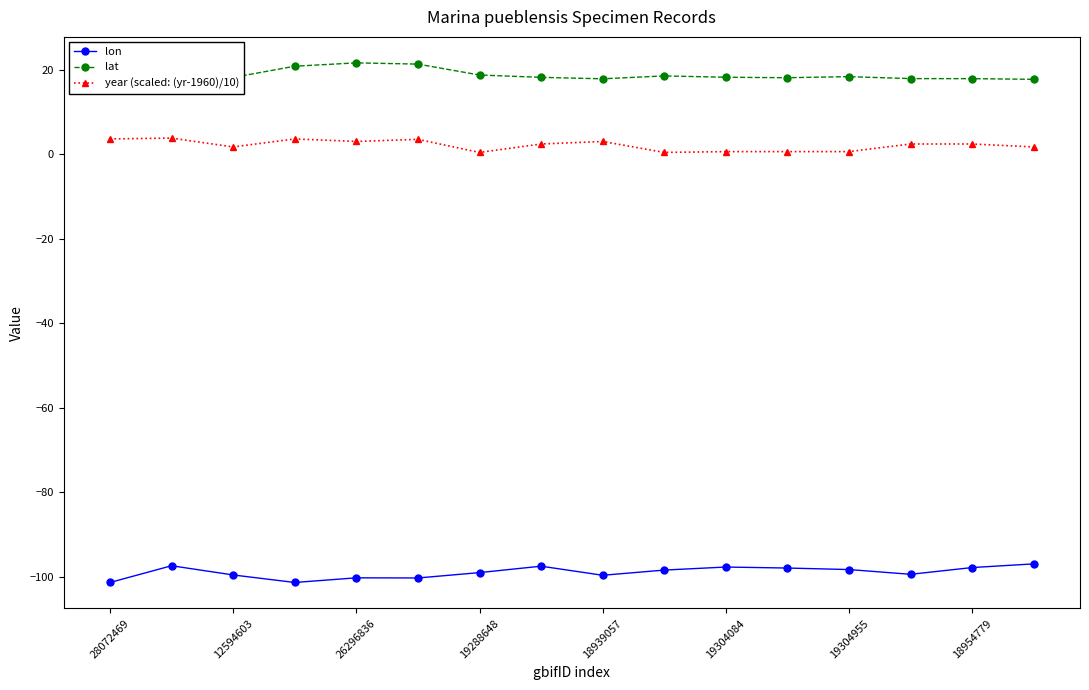

Which series has the largest total across all categories?

lat